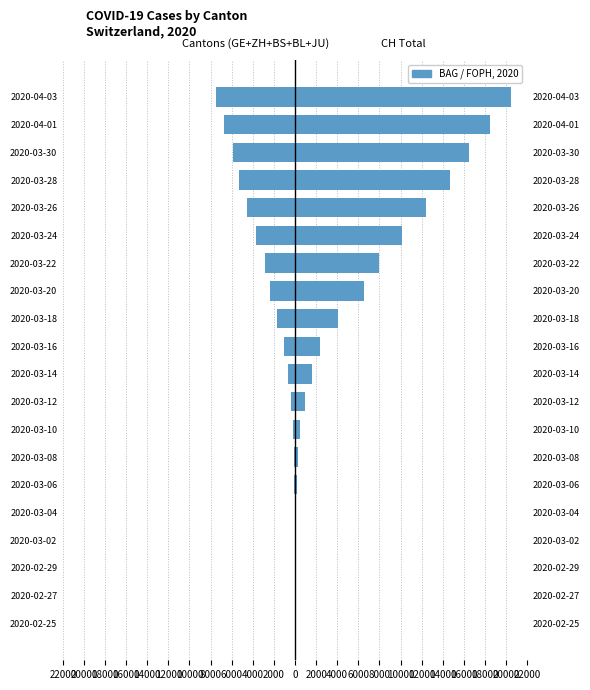

What is the minimum value shown in the chart?

-7528